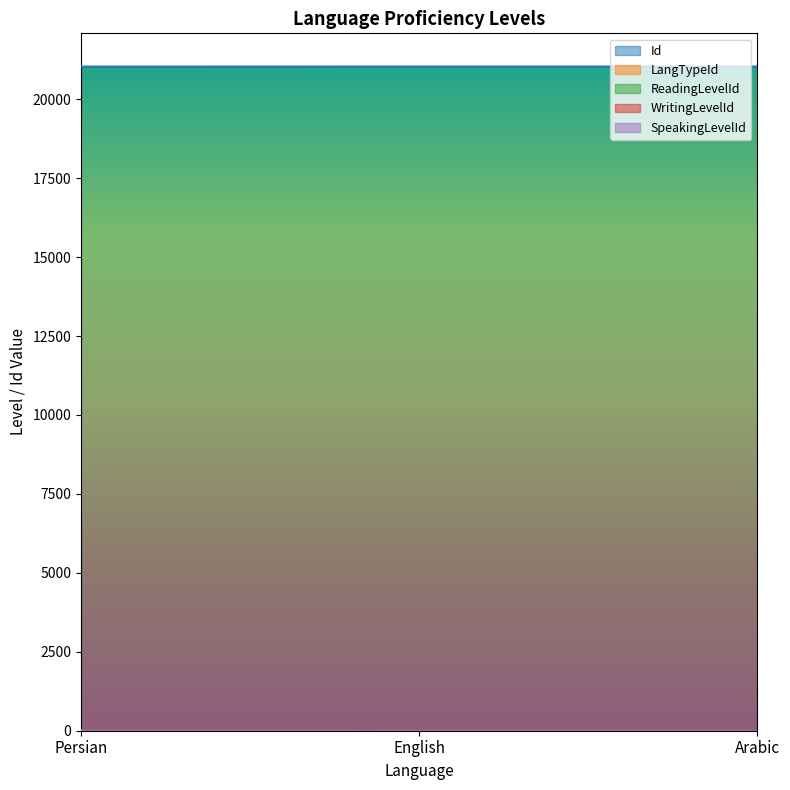

What is the difference between the maximum and second lowest values in the LangTypeId series?

1